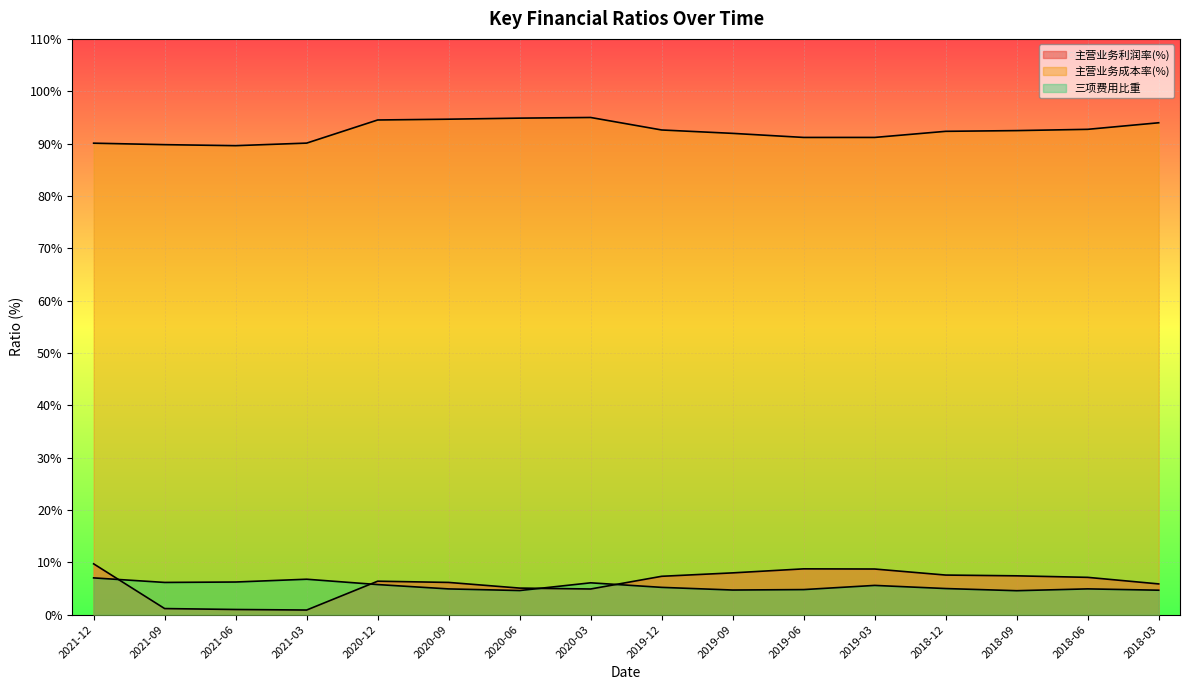

What is the label of the 14th point from the right?

2021-06